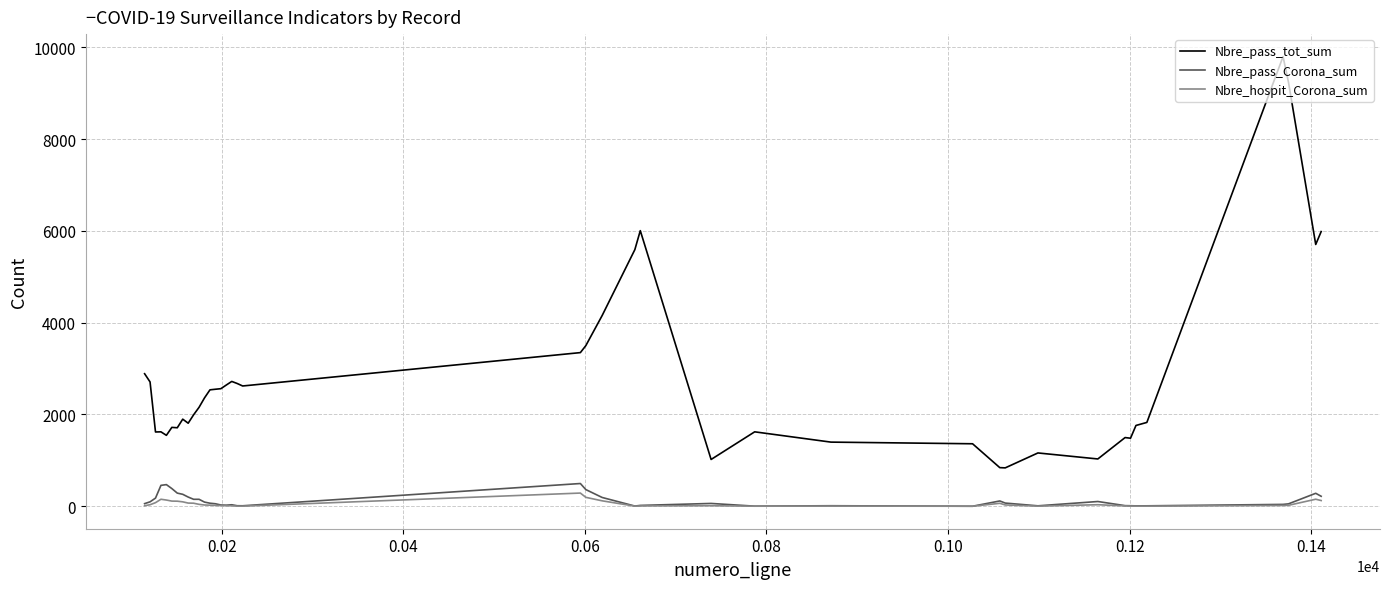

Which series has the largest total across all categories?

Nbre_pass_tot_sum